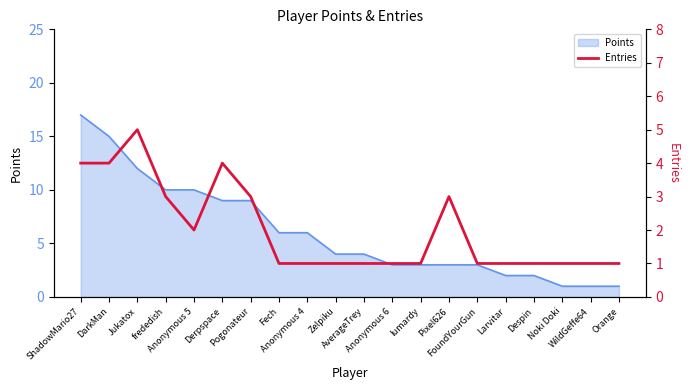

Between Pixel626 and ShadowMario27, which is larger?

ShadowMario27